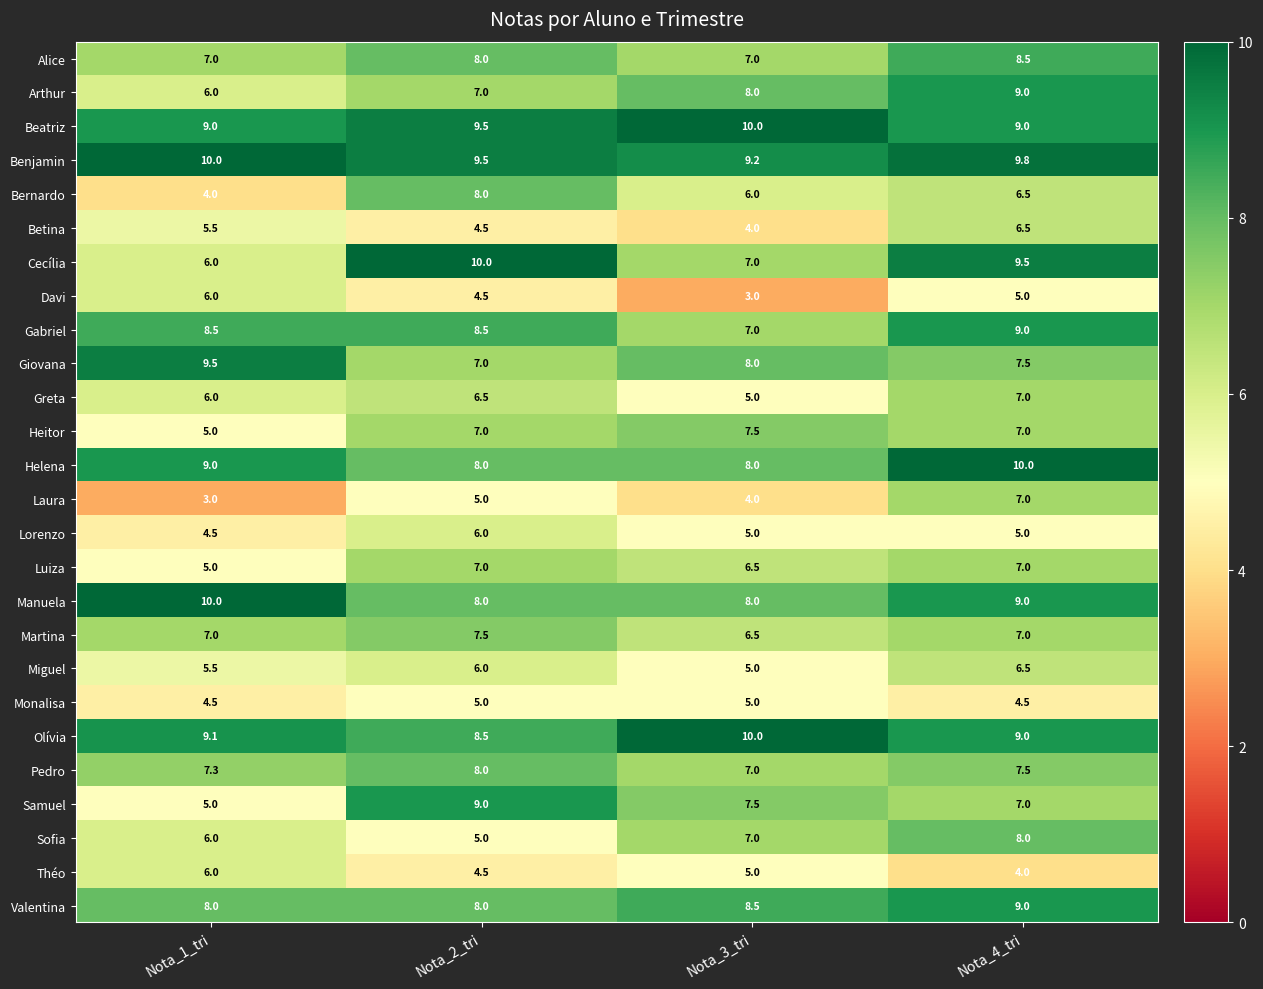

Which series changed the most between Nota_1_tri and Nota_3_tri?

Davi